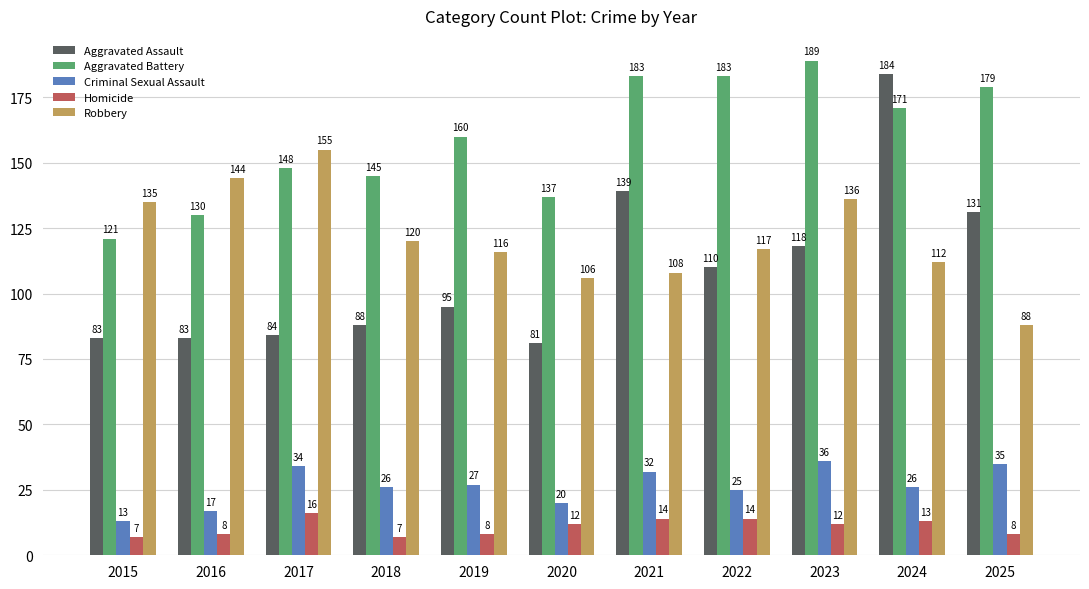

What is the difference between the second highest and minimum values in the Criminal Sexual Assault series?

22